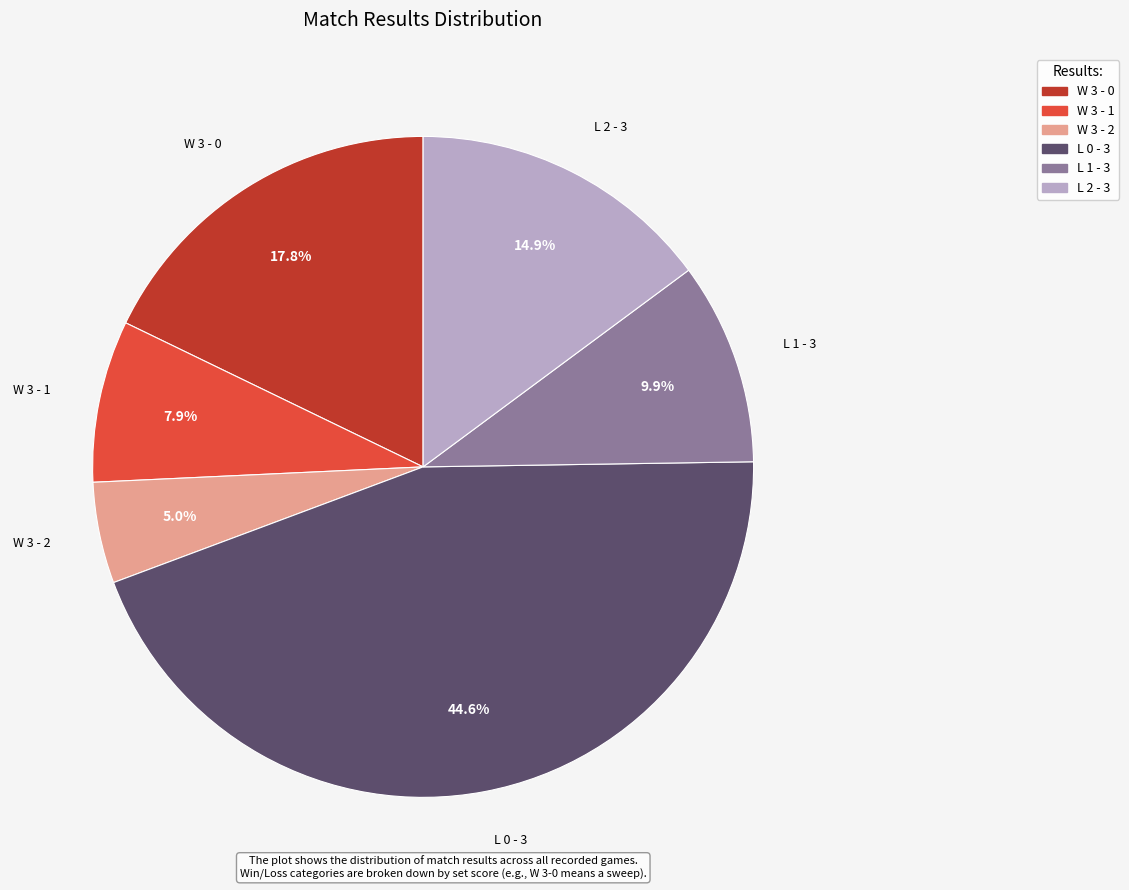

To the nearest percent, what is the difference between the W 3 - 0 and L 2 - 3 slice percentages?

3%